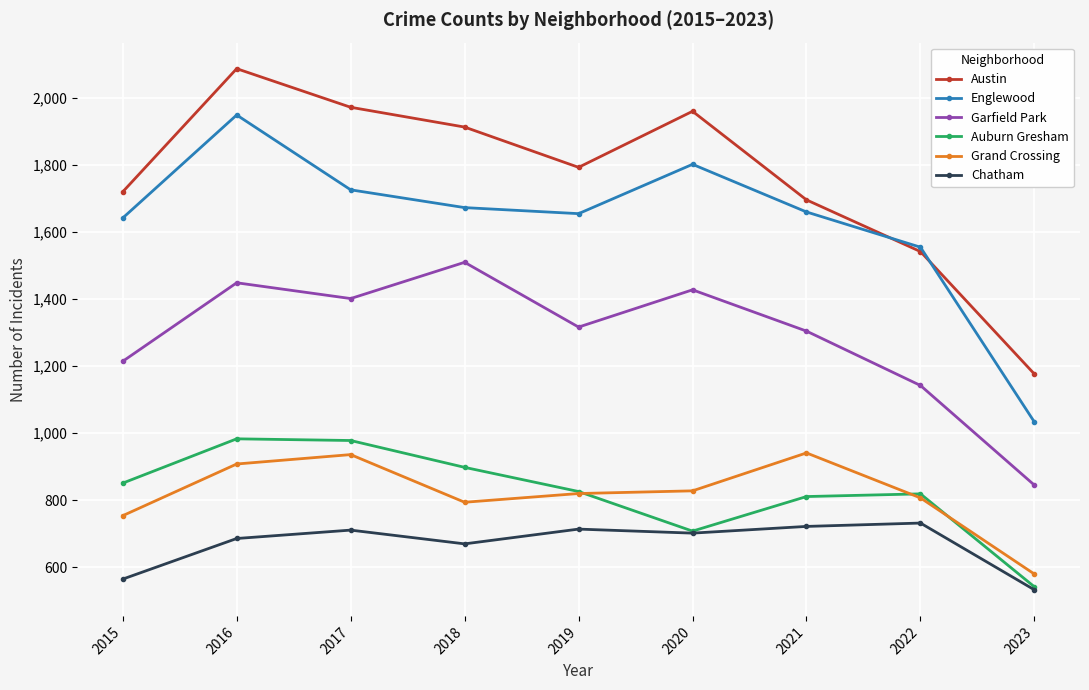

What is the total value across all series at 2018?

7455